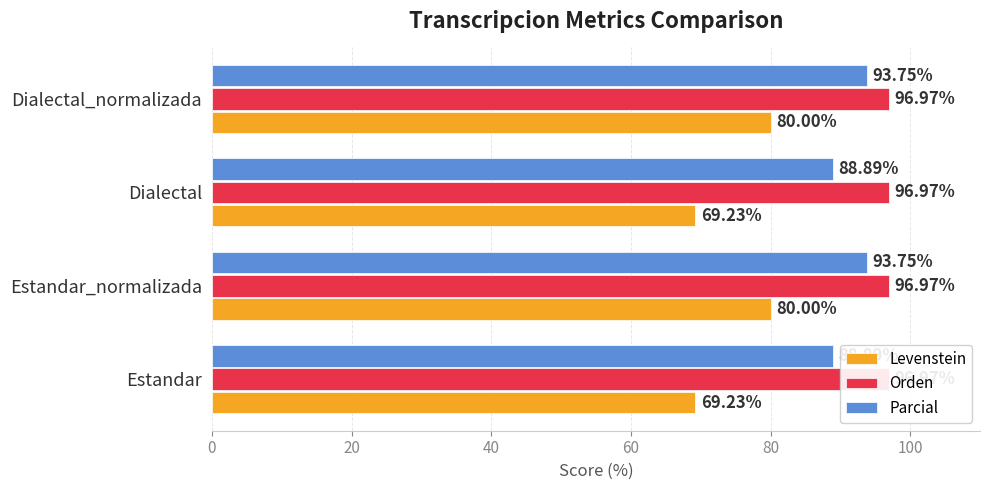

Count the Parcial values in the range 88 to 93.

2